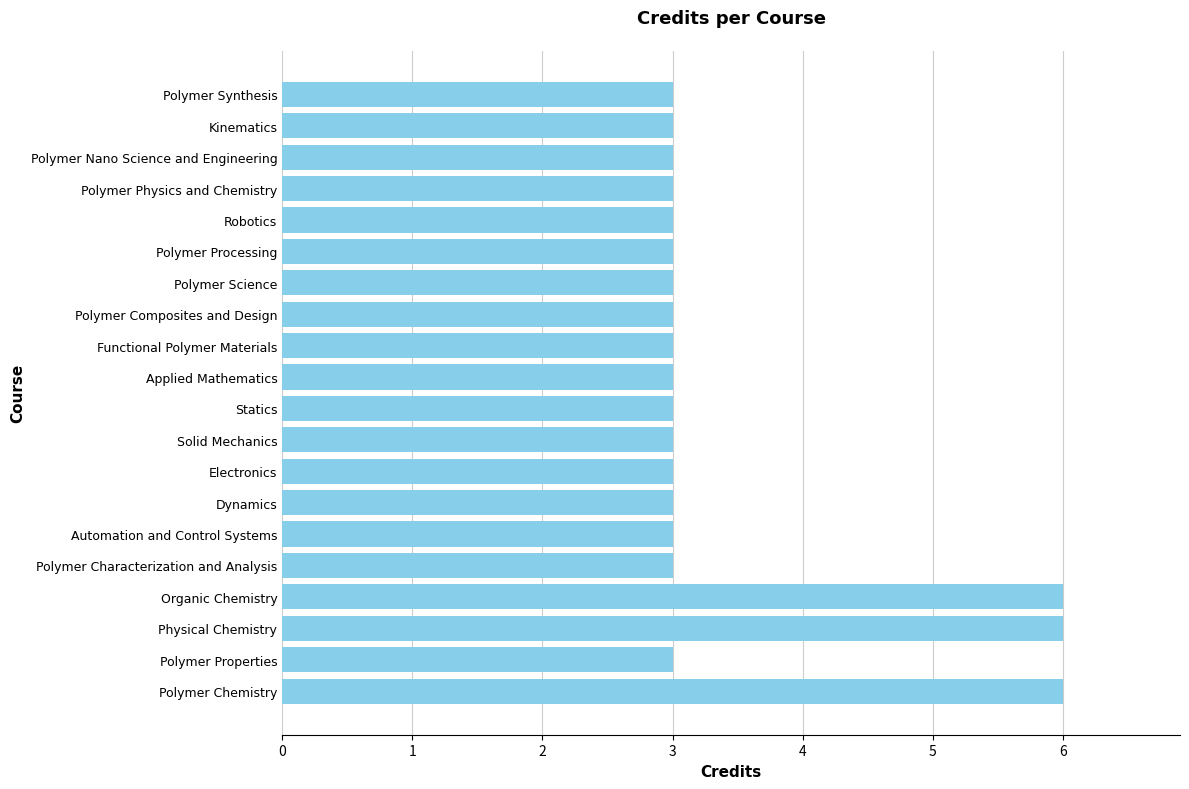

What is the minimum value shown in the chart?

3